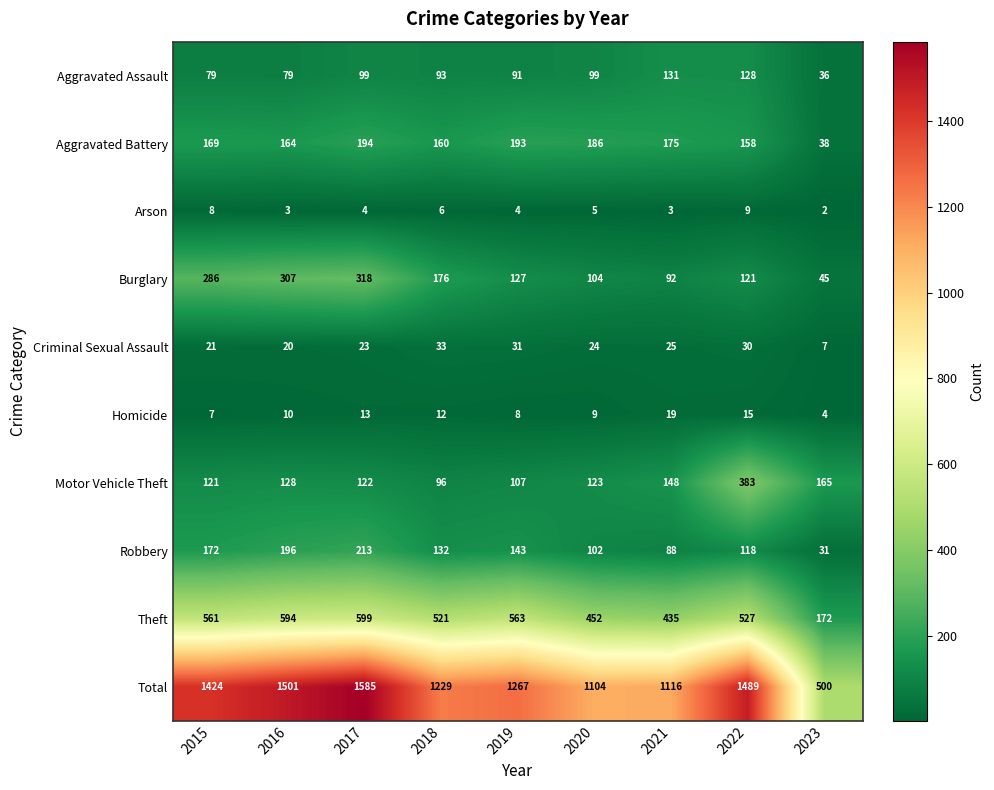

Is it true that Total equals 1501 at 2016?

True